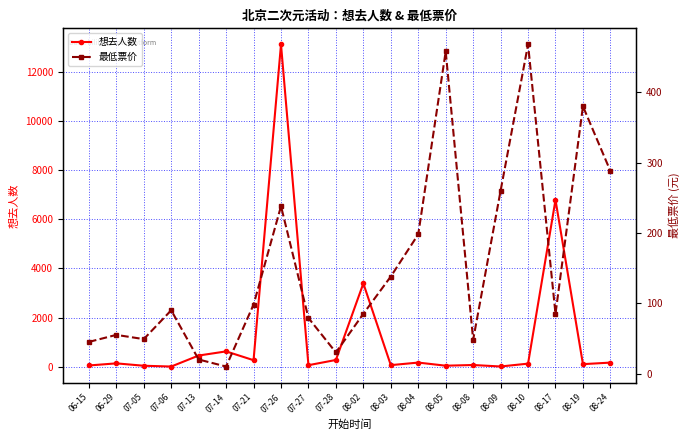

True or false: 想去人数 and 最低票价 intersect in this chart.

True